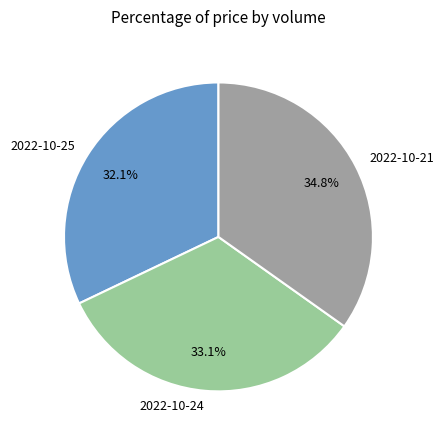

Is there any slice that represents more than half of the pie?

No